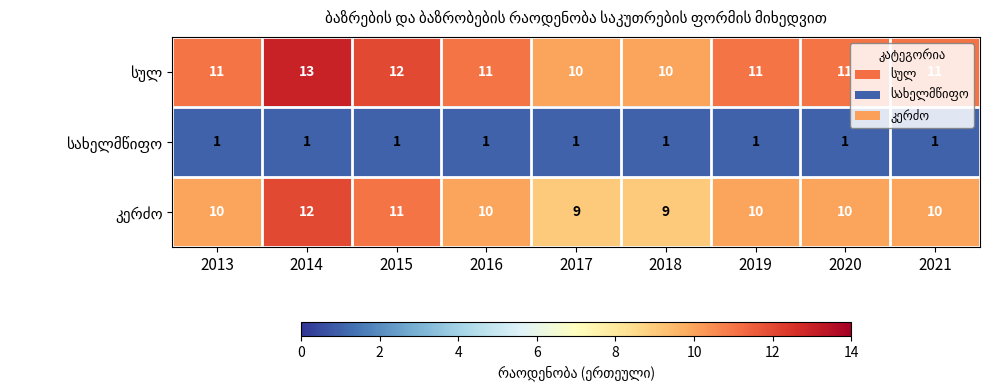

What is the spread (max minus min) of values at 2020?

10